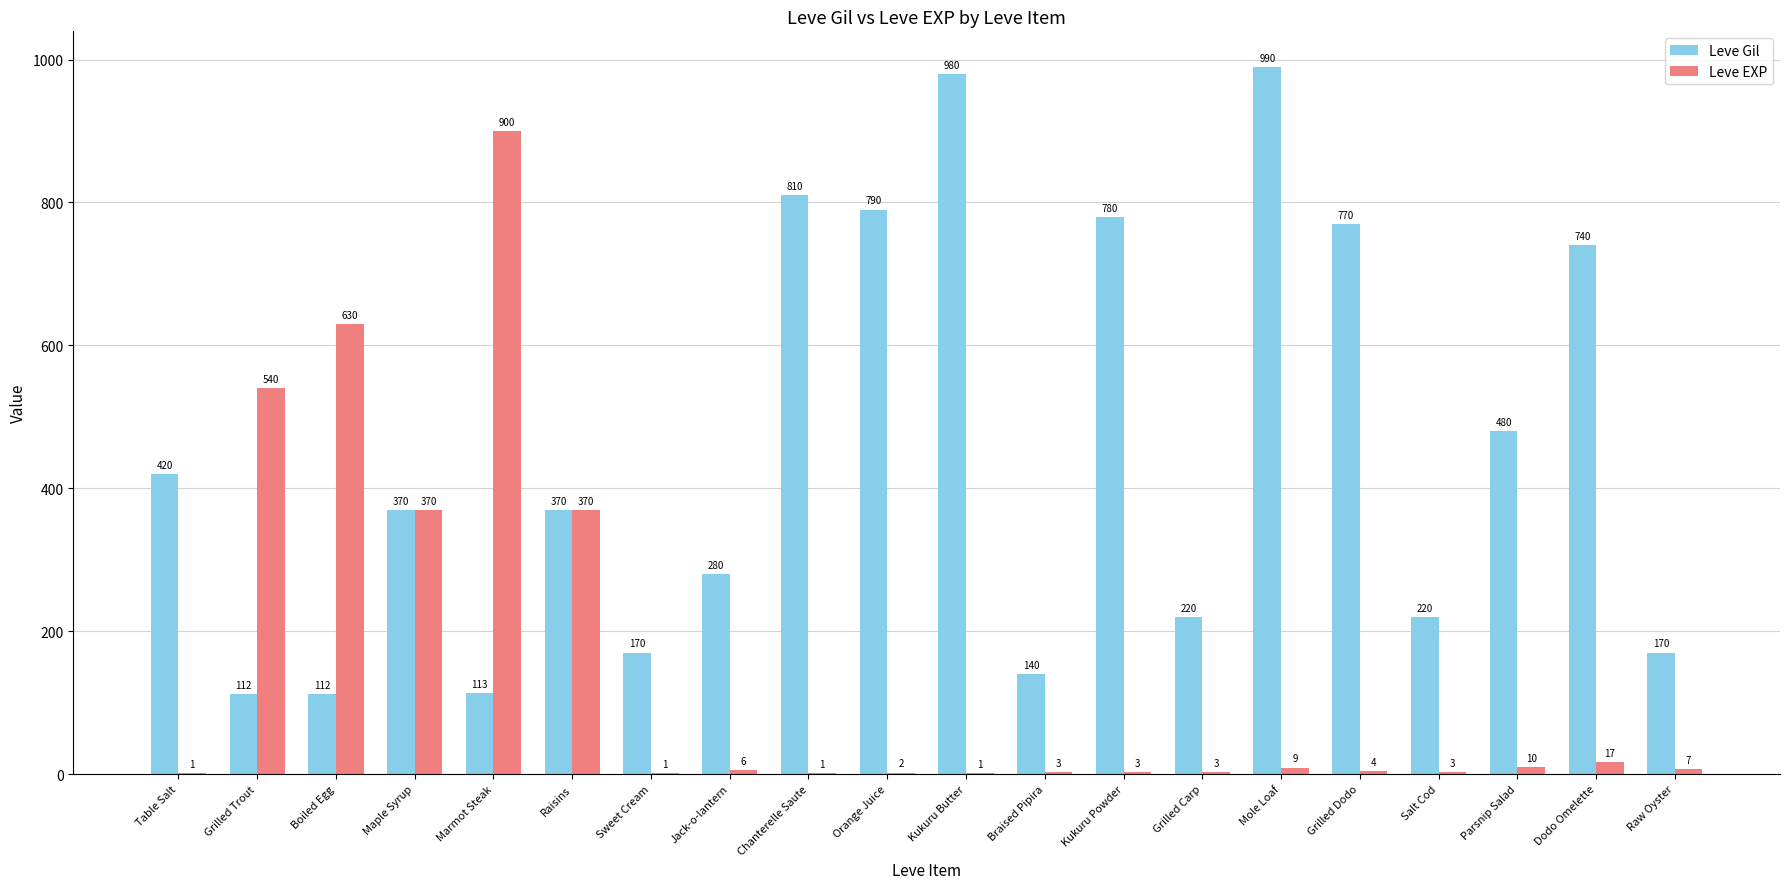

What is the sum of the Leve Gil values at Salt Cod and Boiled Egg?

332